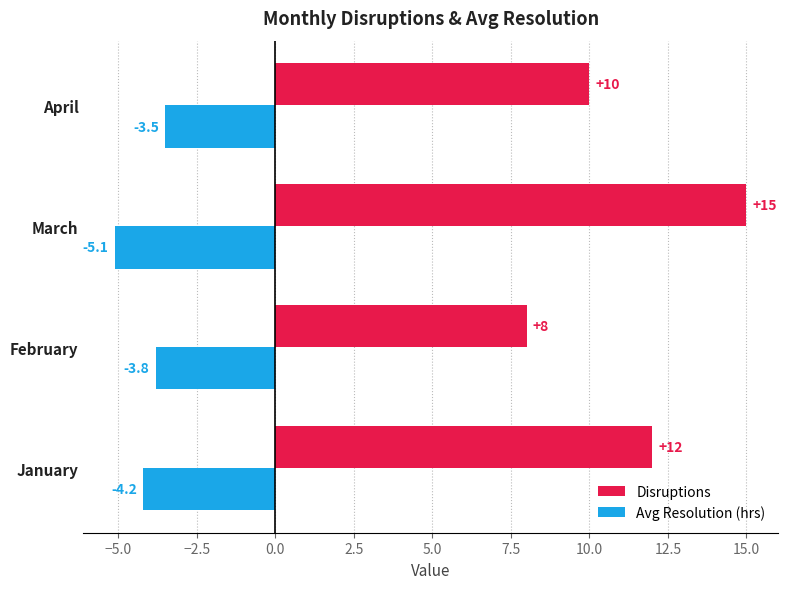

What value does the Disruptions series have at March?

15.0